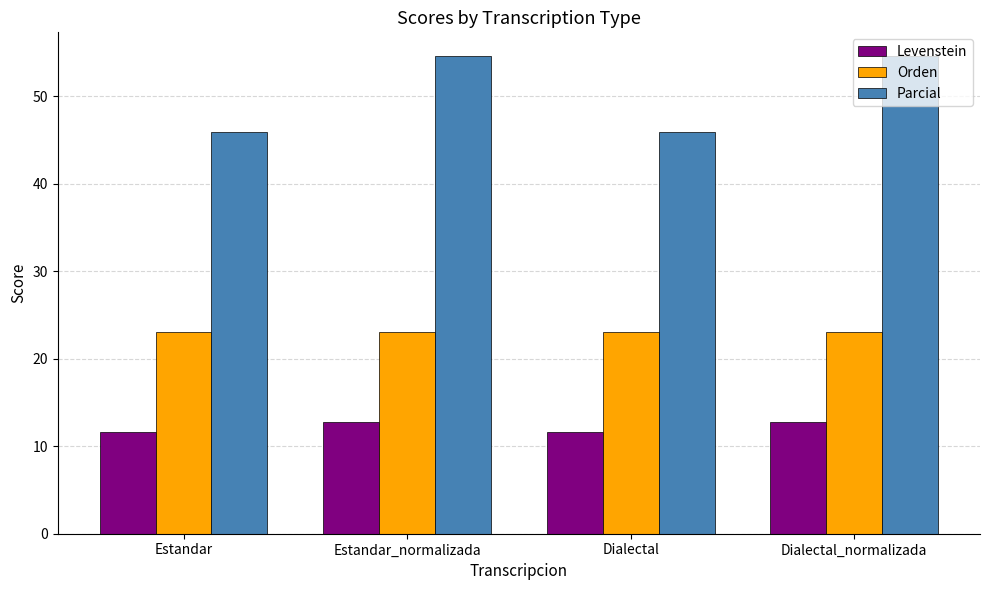

Rank the series by their average value, from highest to lowest.

Parcial, Orden, Levenstein